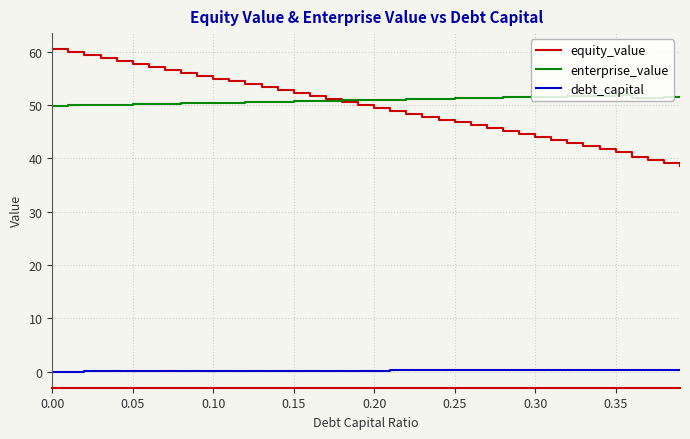

Which series has the widest spread of values?

equity_value